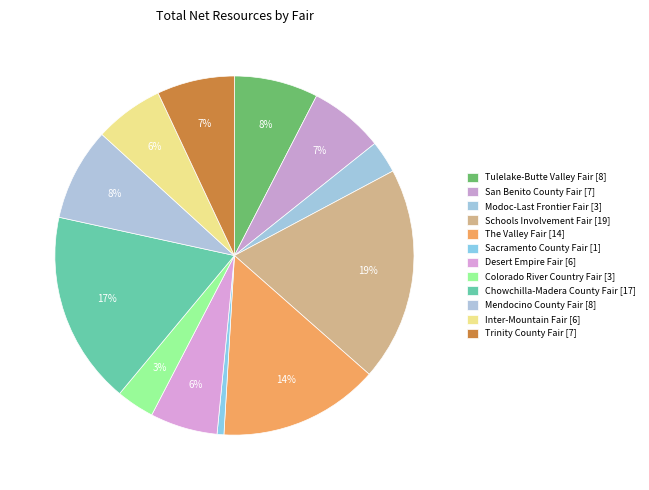

Which slice is the largest?

48th DAA, Schools Involvement Fair